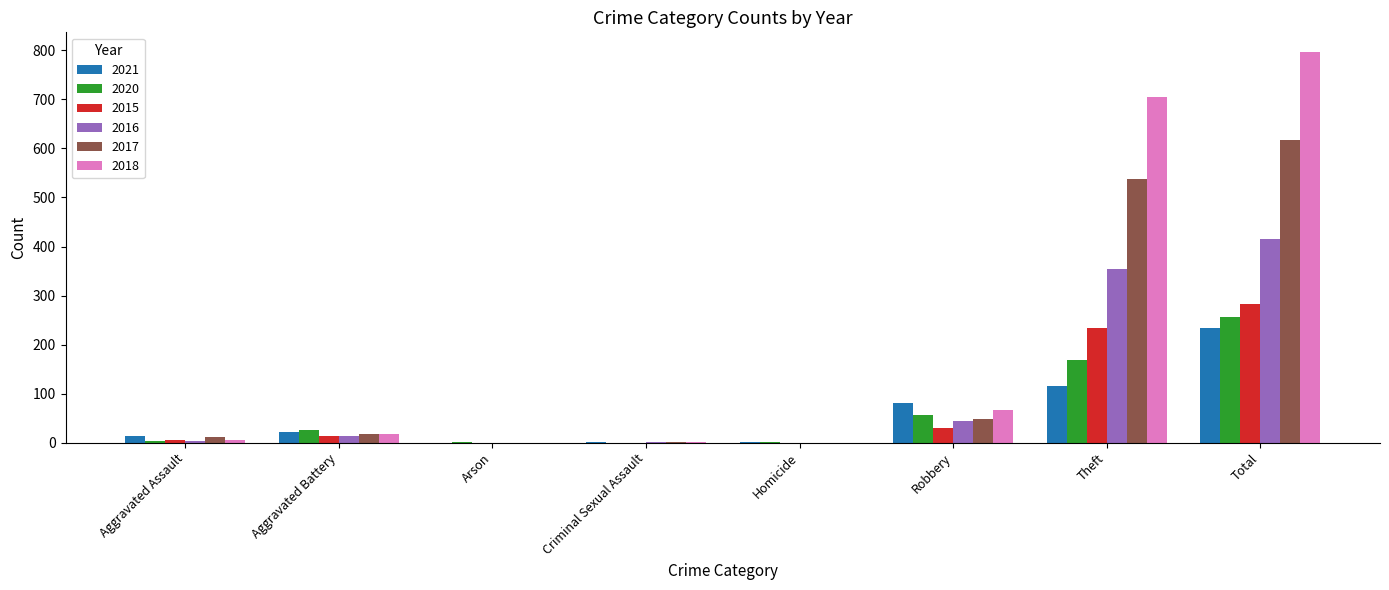

The 2015 series shows 369 at Theft. True or false?

False